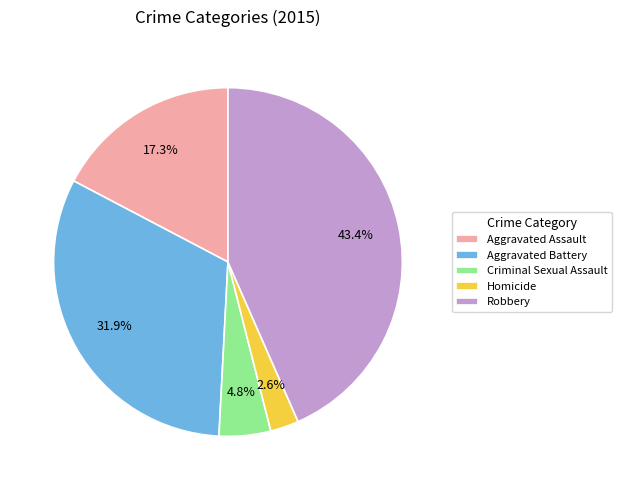

To the nearest percent, what is the difference between the Criminal Sexual Assault and Aggravated Battery slice percentages?

27%